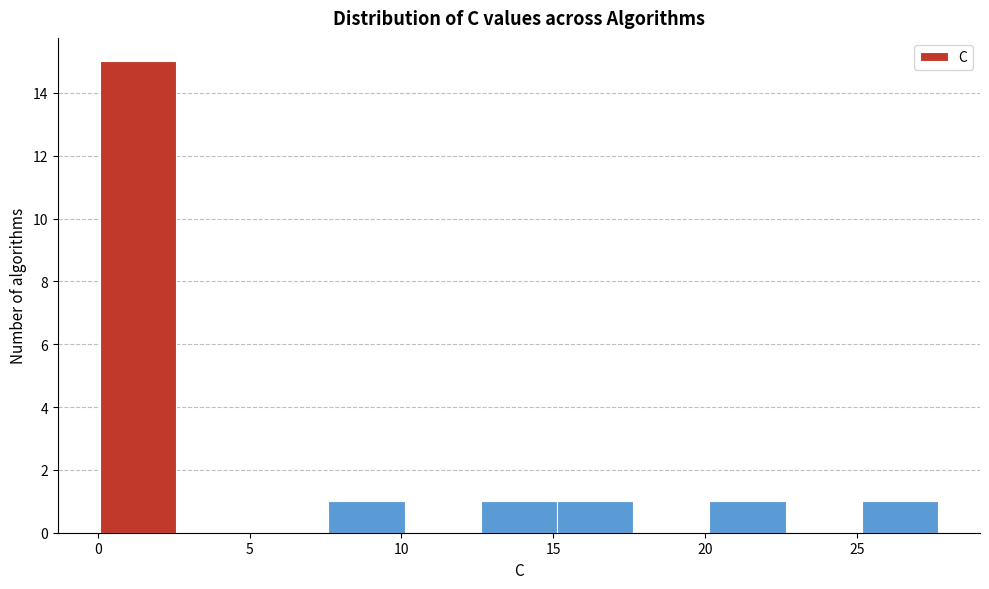

Reading left to right, list every bar in this chart as the range it spans on the x-axis followed by its height. Neither the bar edges nor the heights are printed on the chart, so give them approximately, as read against the axes.

0.0 to 2.5: 15
2.5 to 5.0: 0
5.0 to 7.5: 0
7.5 to 10.0: 1
10.0 to 12.5: 0
12.5 to 15.0: 1
15.0 to 17.5: 1
17.5 to 20.0: 0
20.0 to 22.5: 1
22.5 to 25.0: 0
25.0 to 27.5: 1